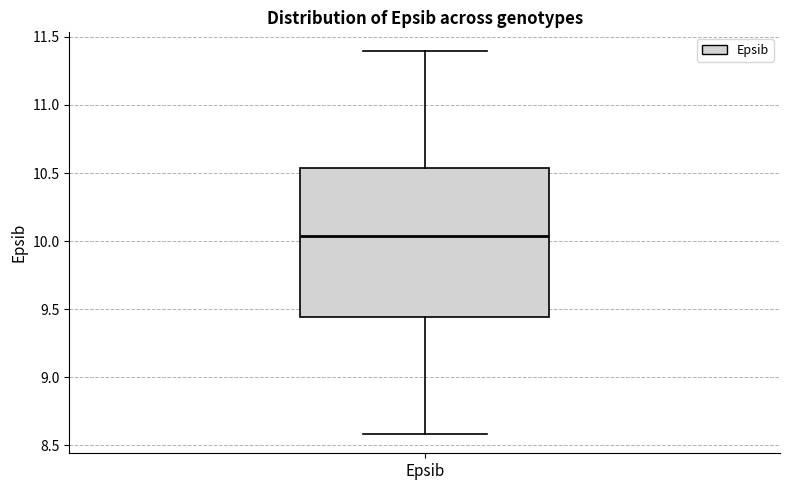

Where does the lower whisker of the box for Epsib end on the y-axis? The values are not printed on the chart, so give them approximately, as read against the axis.

8.60